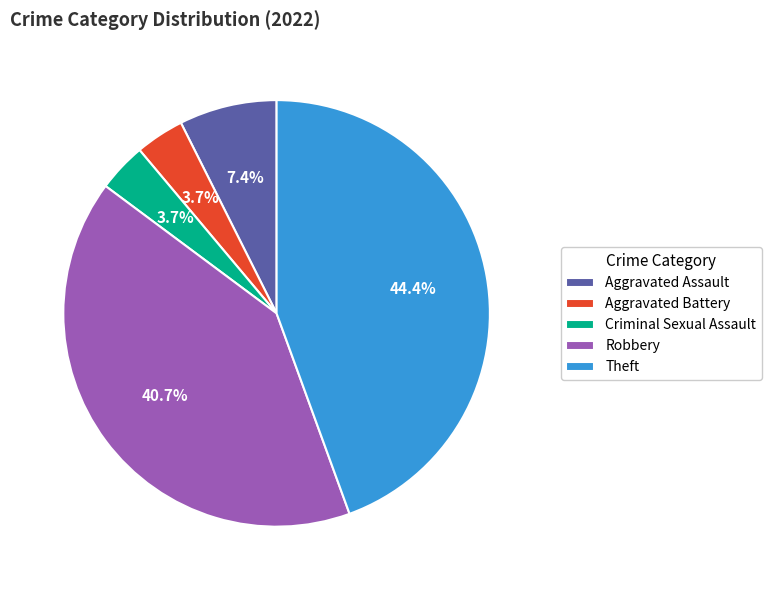

To the nearest percent, what portion does Theft represent?

44%